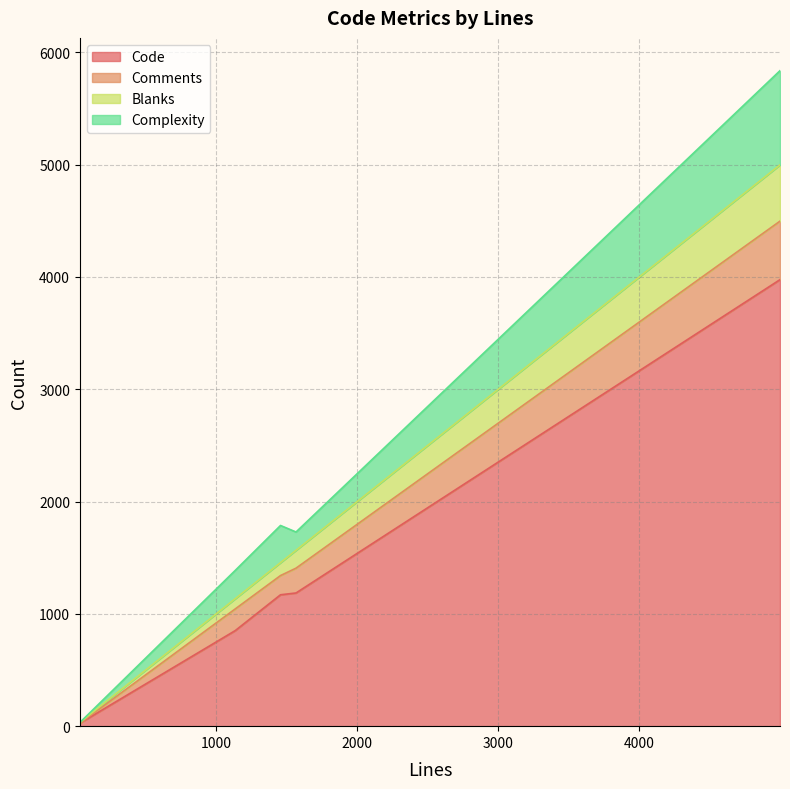

What is the total value across all series at 1456?

1787